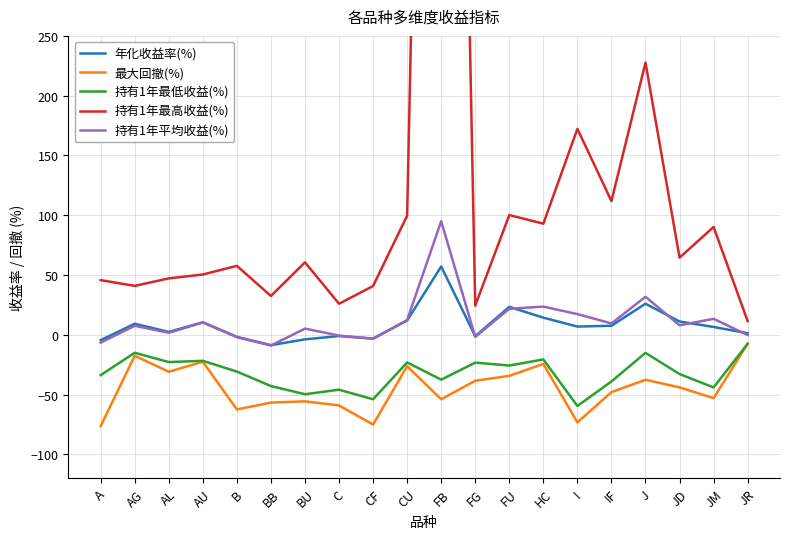

Which category has the lowest value across all series?

A